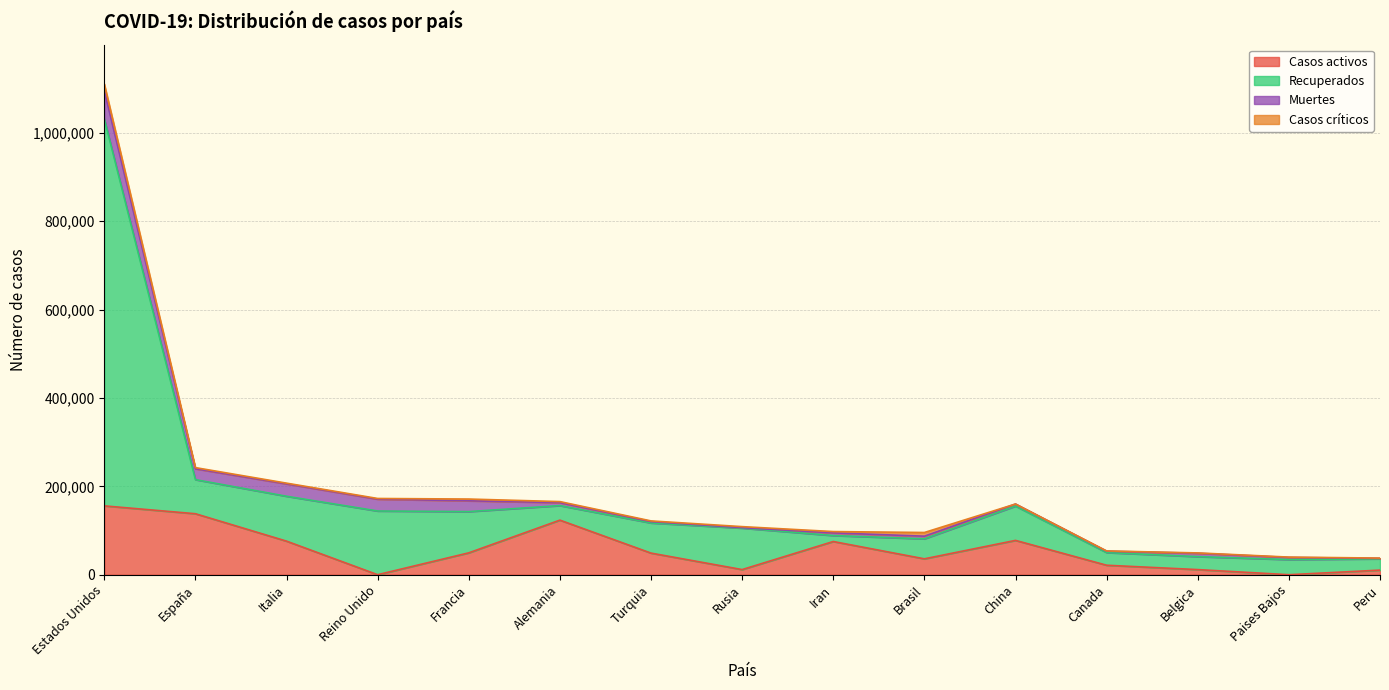

What is the maximum value for Casos activos?

155737